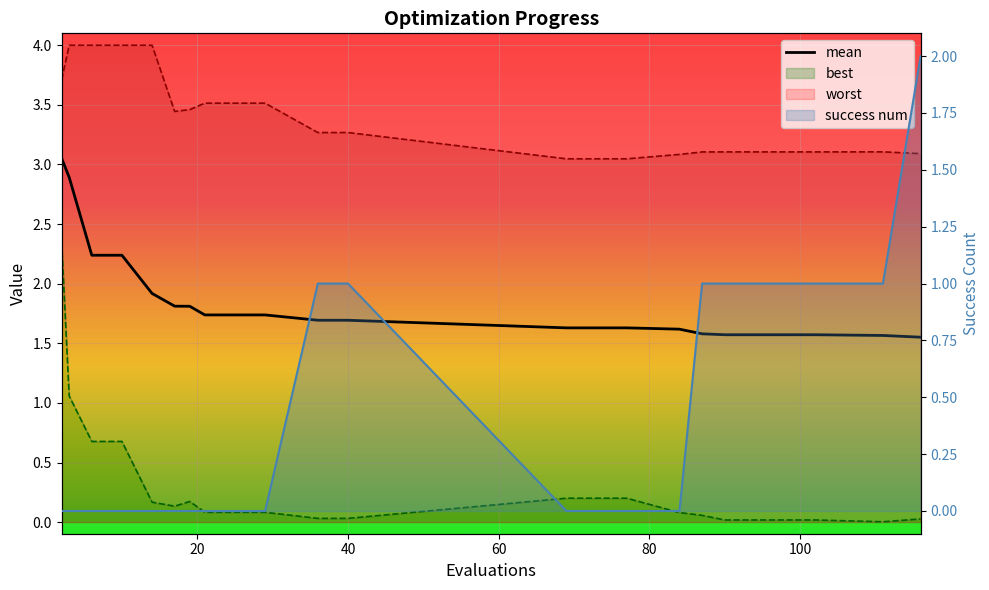

True or false: success num has more than 1 interior local peaks.

False